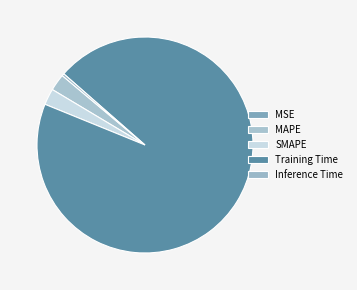

How many slices are in this pie chart?

5